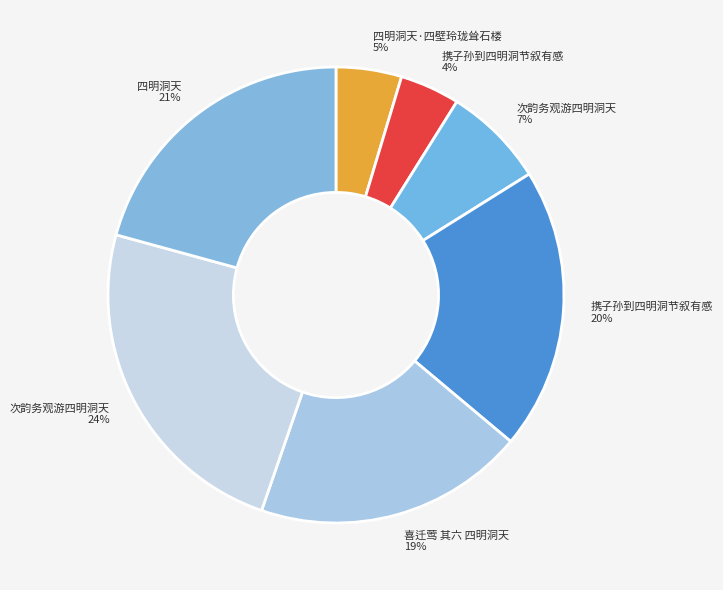

Count the number of slices in the pie.

7